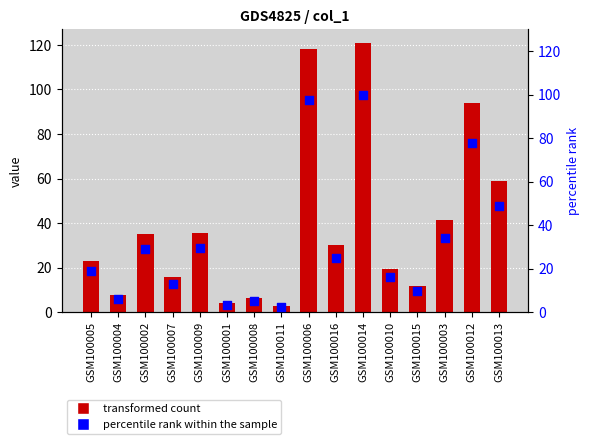

Is the value of col_1 at GSM100007 greater than the value of percentile rank within the sample at GSM100001?

Yes